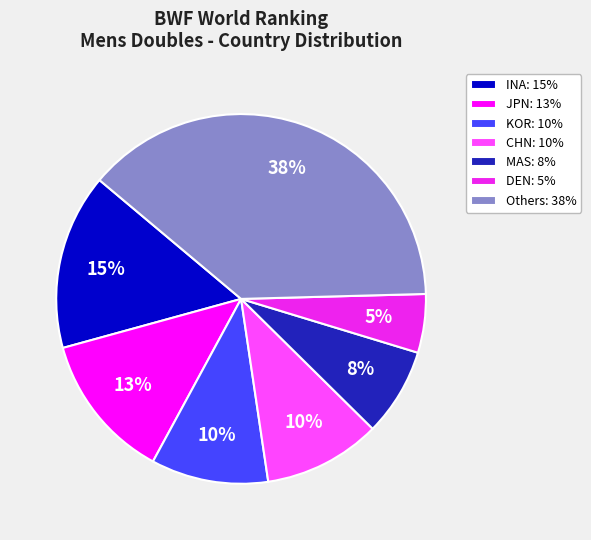

What is the ratio of the value at KOR: 10% to the value at INA: 15%?

0.7